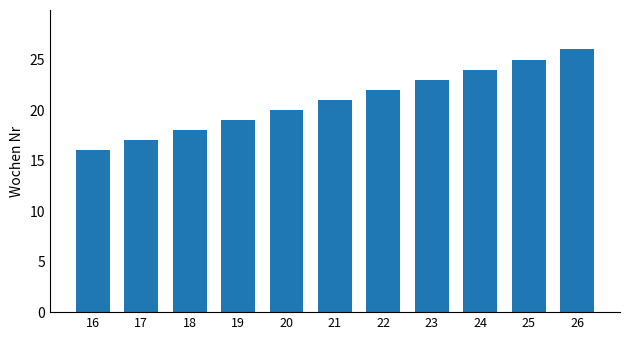

Approximately how many times larger is the value at 24 compared to 23?

1.0